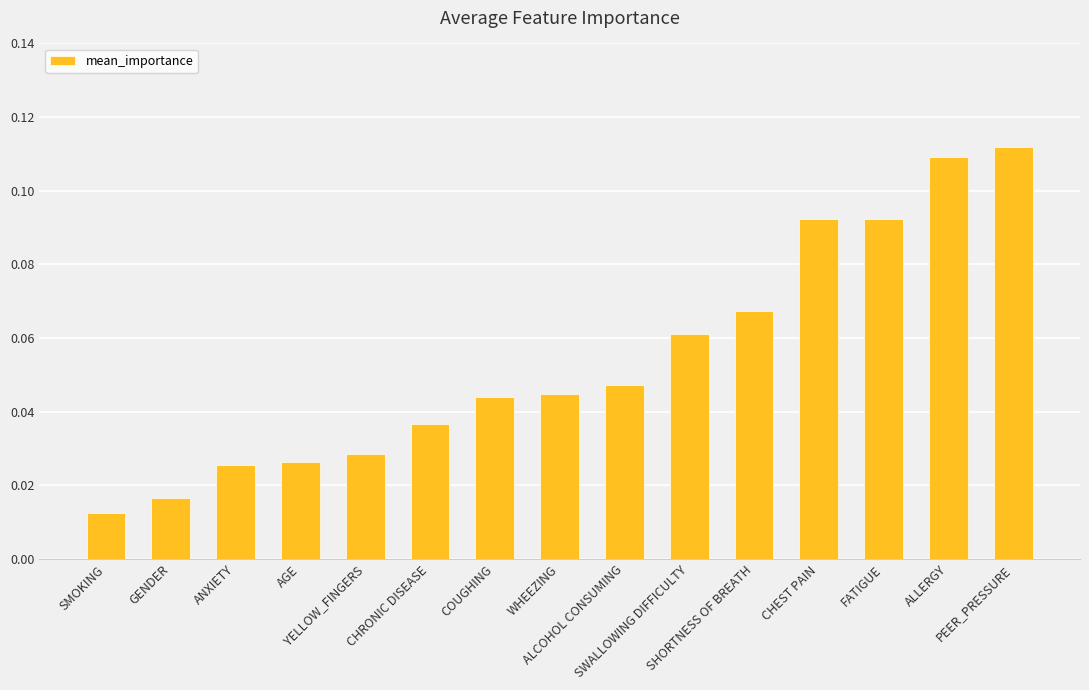

Between SHORTNESS OF BREATH and AGE, which is larger?

SHORTNESS OF BREATH